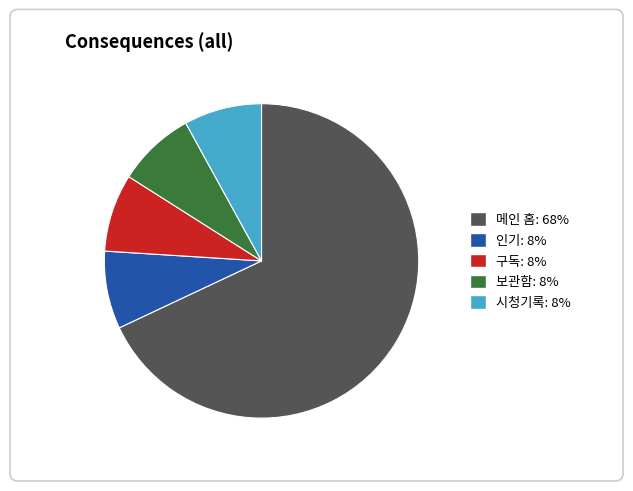

What is the smallest slice in the pie chart?

인기 (P2)